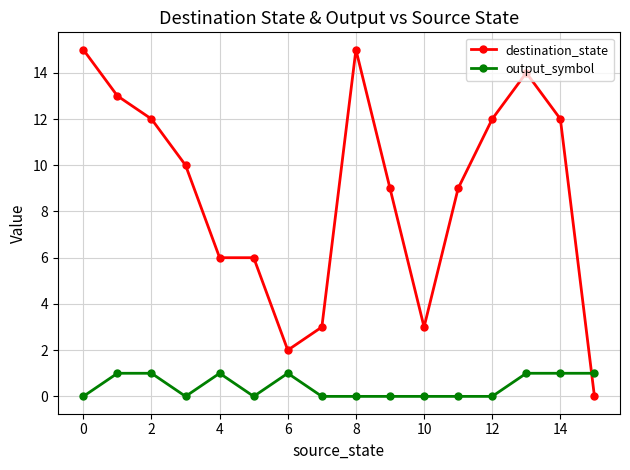

List the series in order of their overall mean, highest first.

destination_state, output_symbol